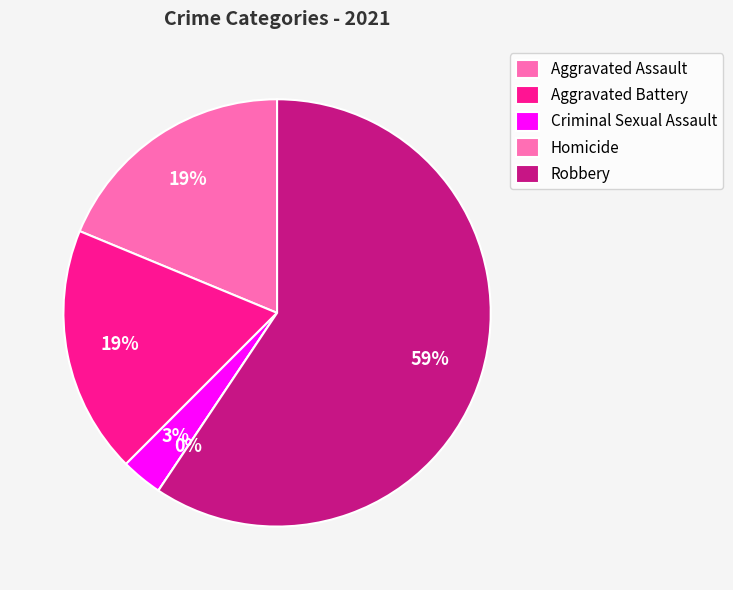

What percentage do Criminal Sexual Assault and Robbery together represent?

62.5%